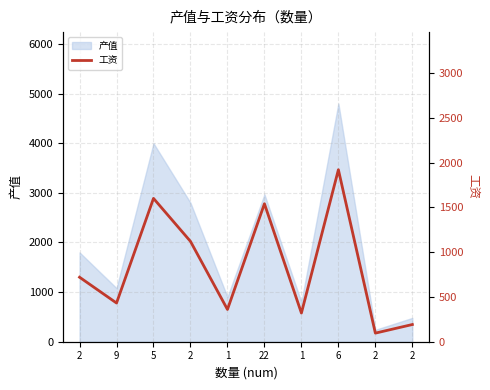

What is the difference between the values at 9 and 2?

240